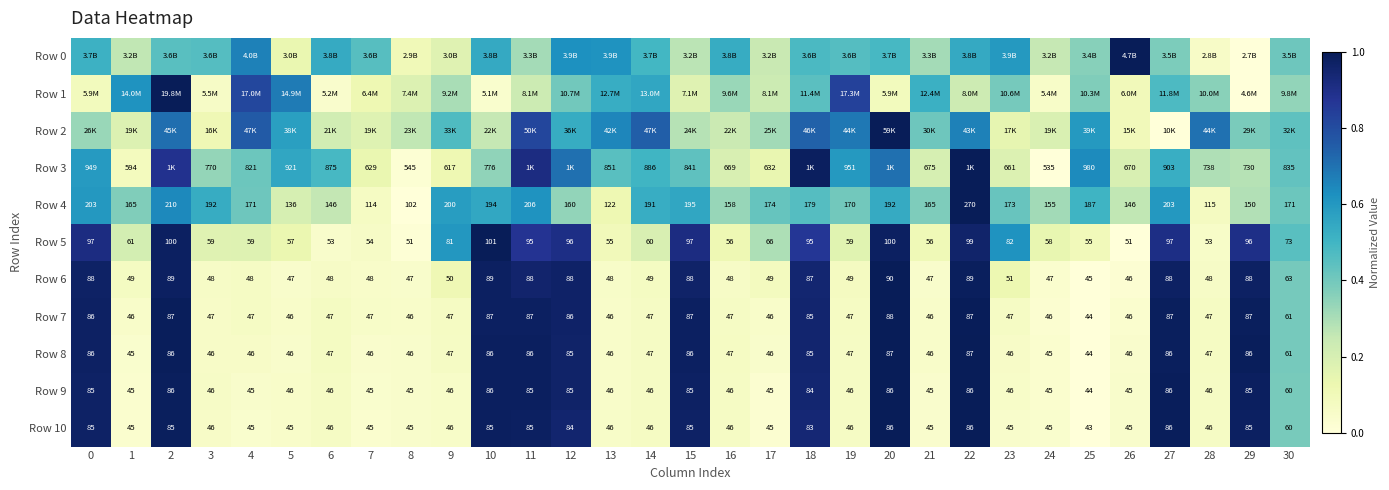

At which label does Row 9 reach its minimum?

25